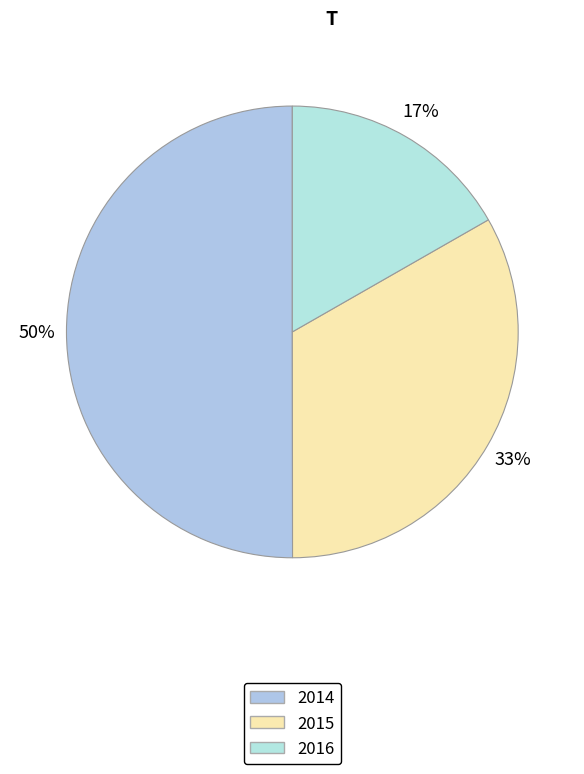

To the nearest percent, what percentage of the pie is 2014?

50%